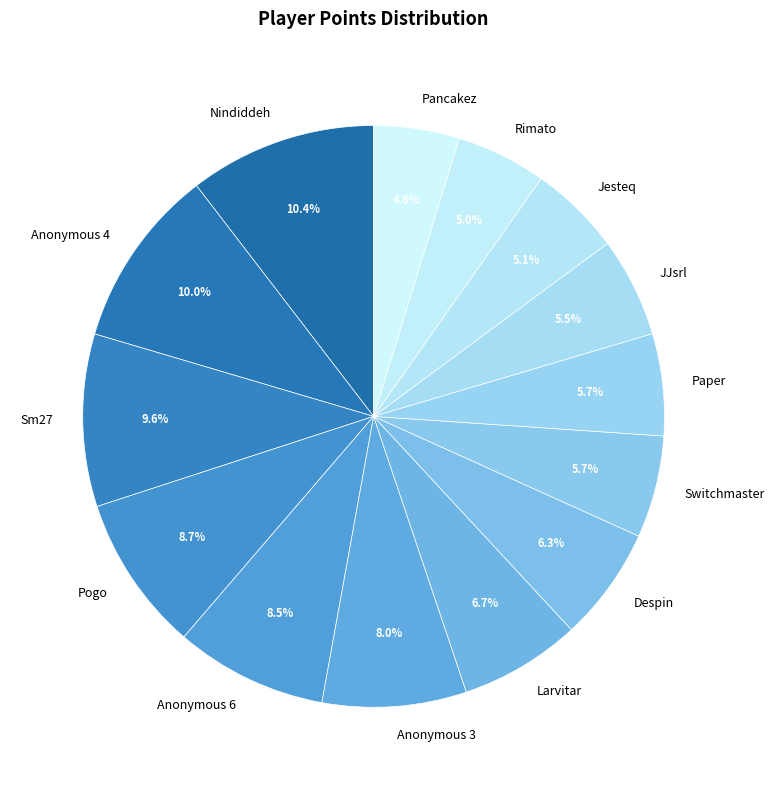

Is the sum of Larvitar and Paper greater than half?

No